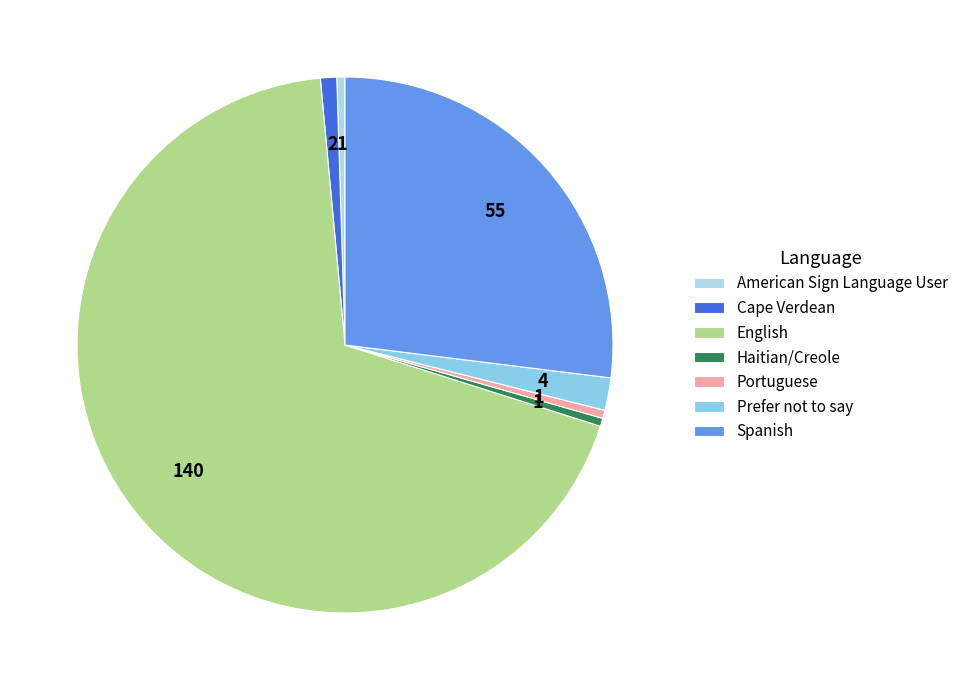

How many slices are in this pie chart?

7